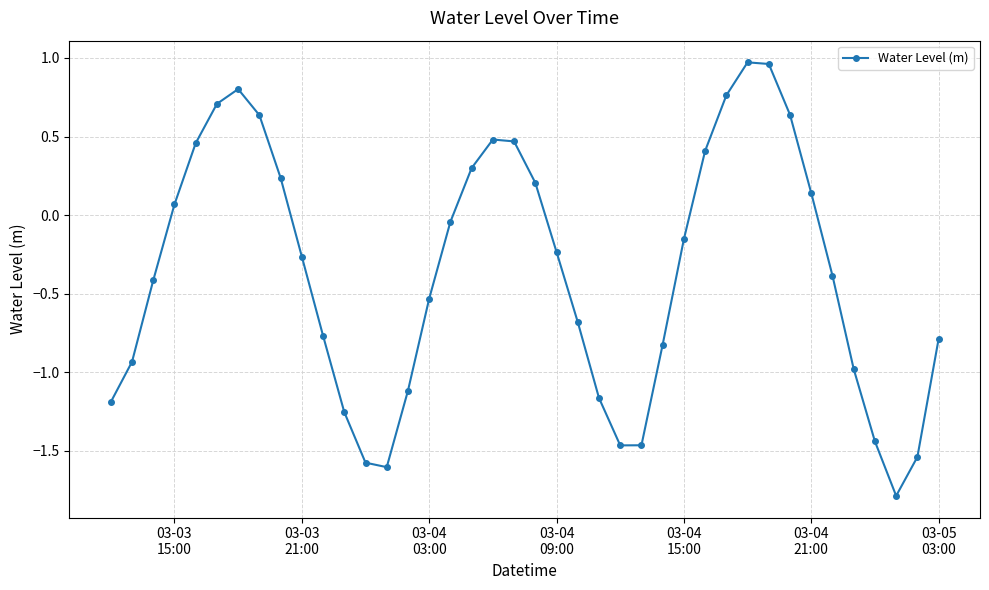

What is the sum of all values?

-14.3